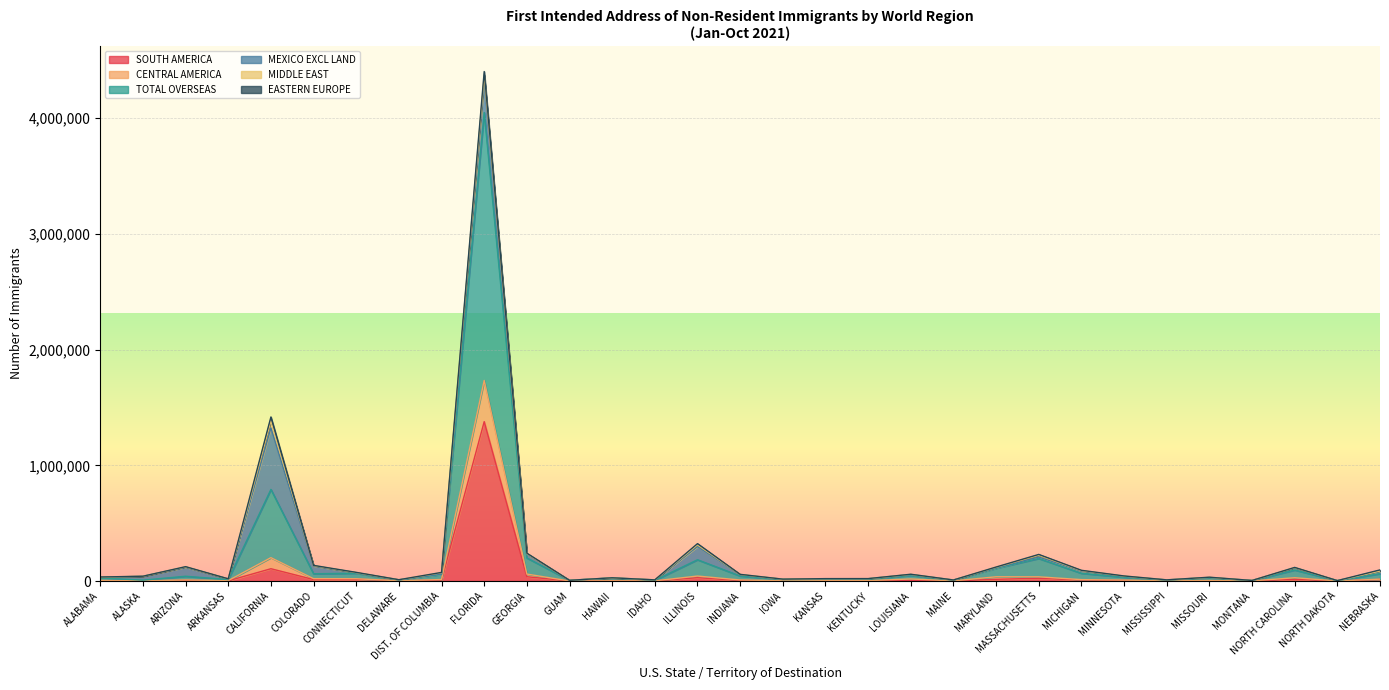

Which label corresponds to the smallest value in the chart?

GUAM